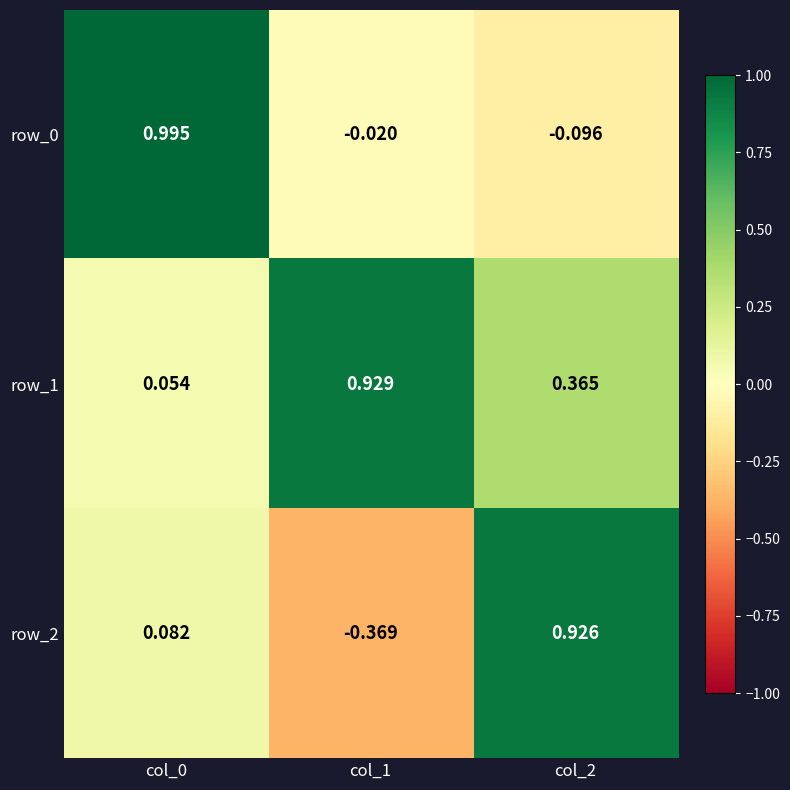

At how many categories does at least one series exceed 0?

3